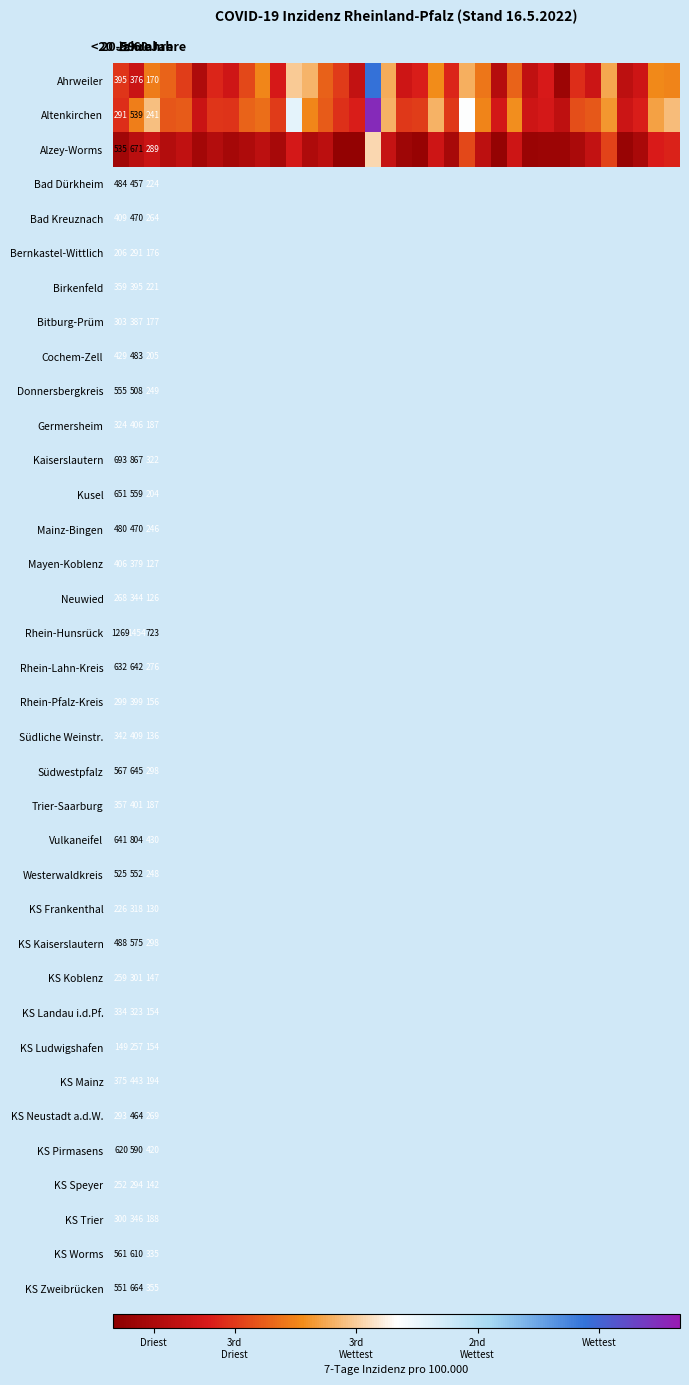

What is the average value of the Ahrweiler series?

439.7